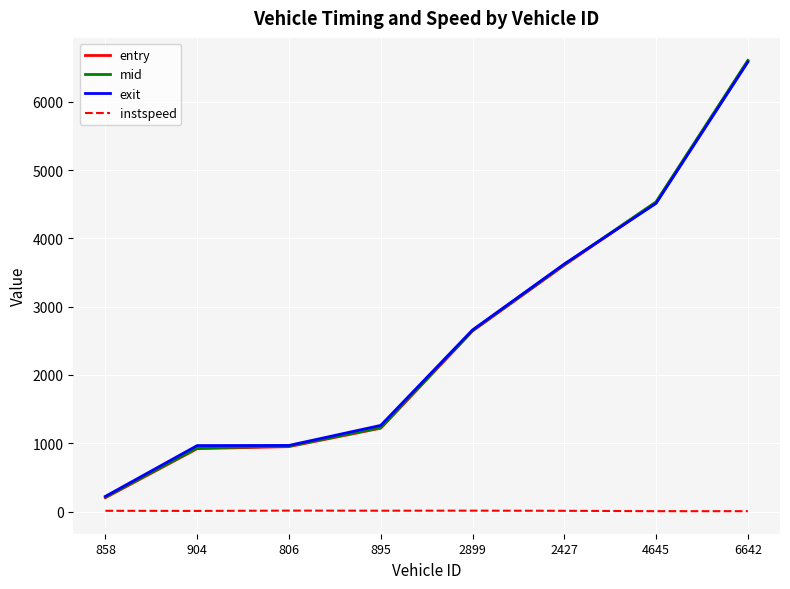

Which series has the largest range (max minus min)?

entry